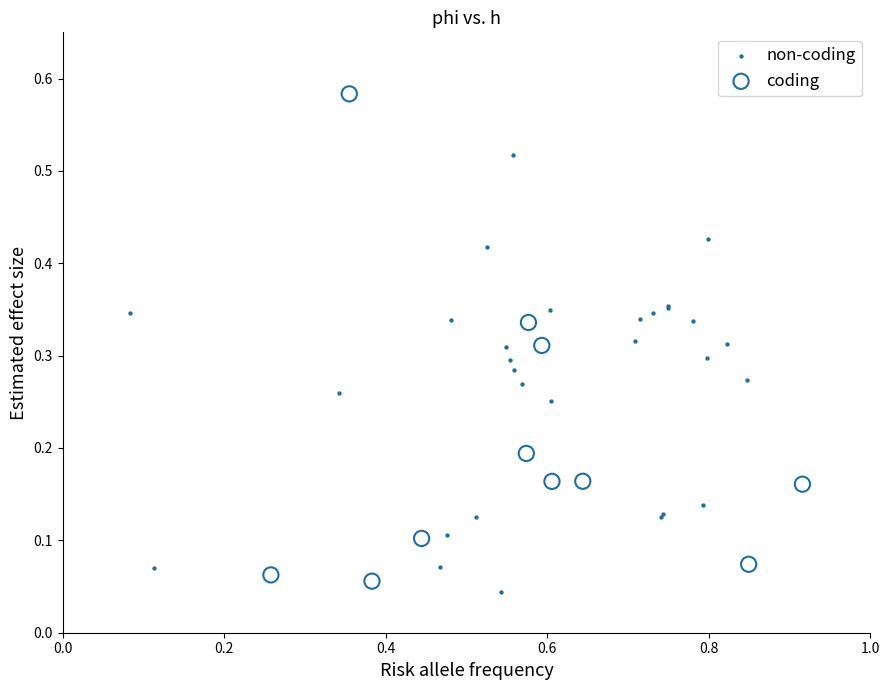

Which series reaches the maximum Y coordinate?

coding